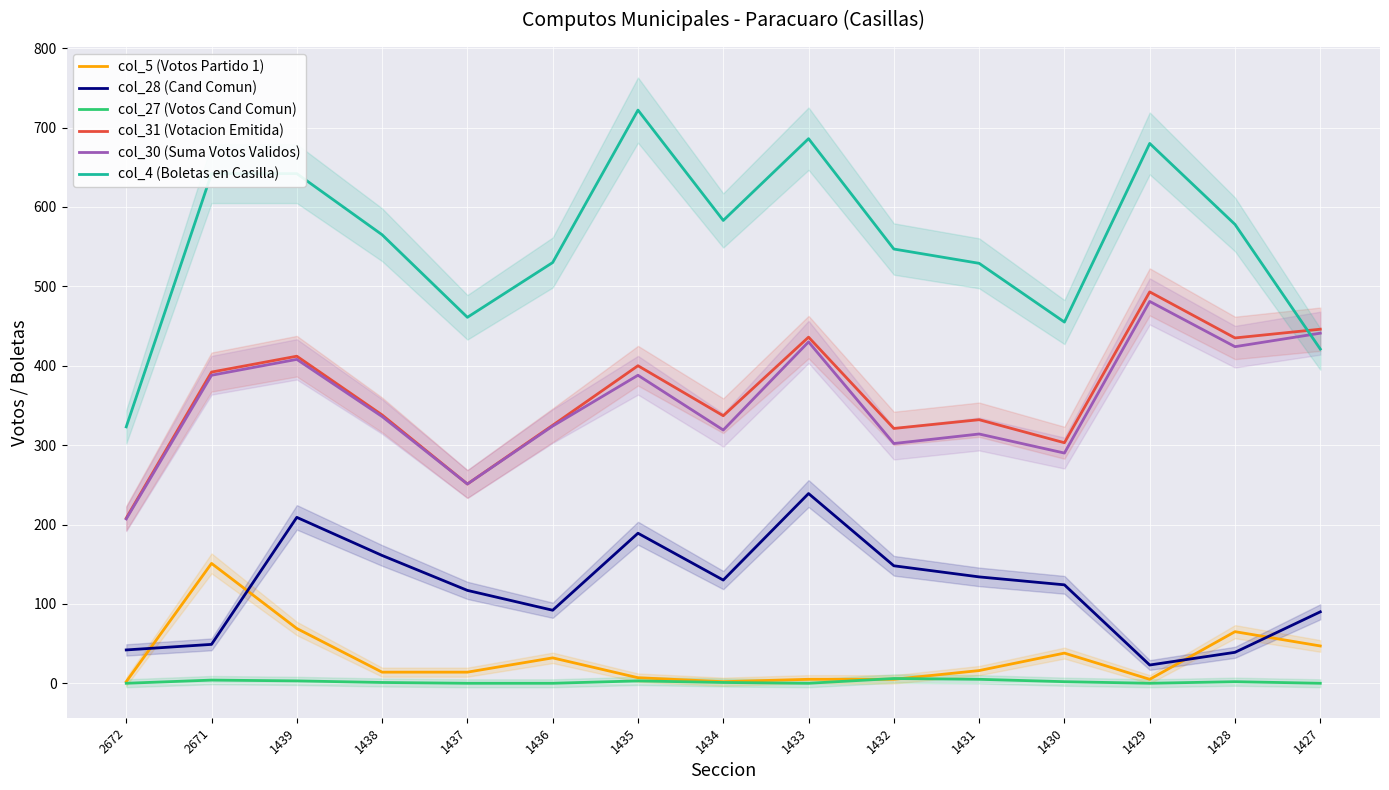

Between 1439 and 1437, which series saw the biggest shift?

col_4 (Boletas en Casilla)